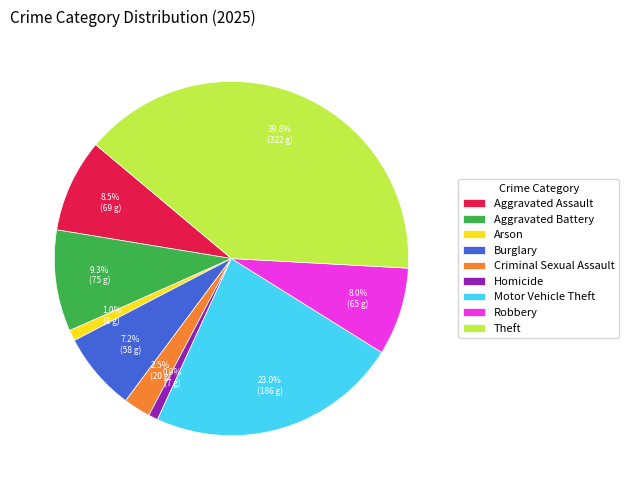

Is it true that Motor Vehicle Theft is 33% of the pie?

False